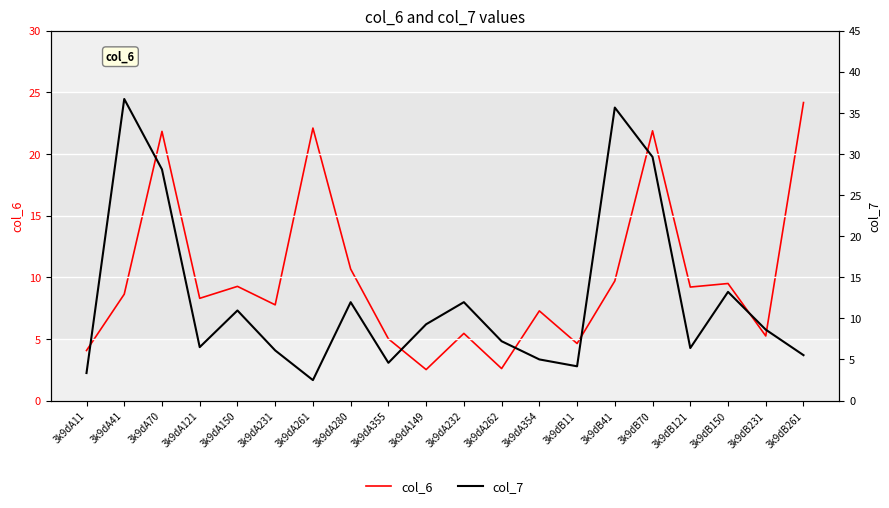

Which series has the largest total across all categories?

col_7